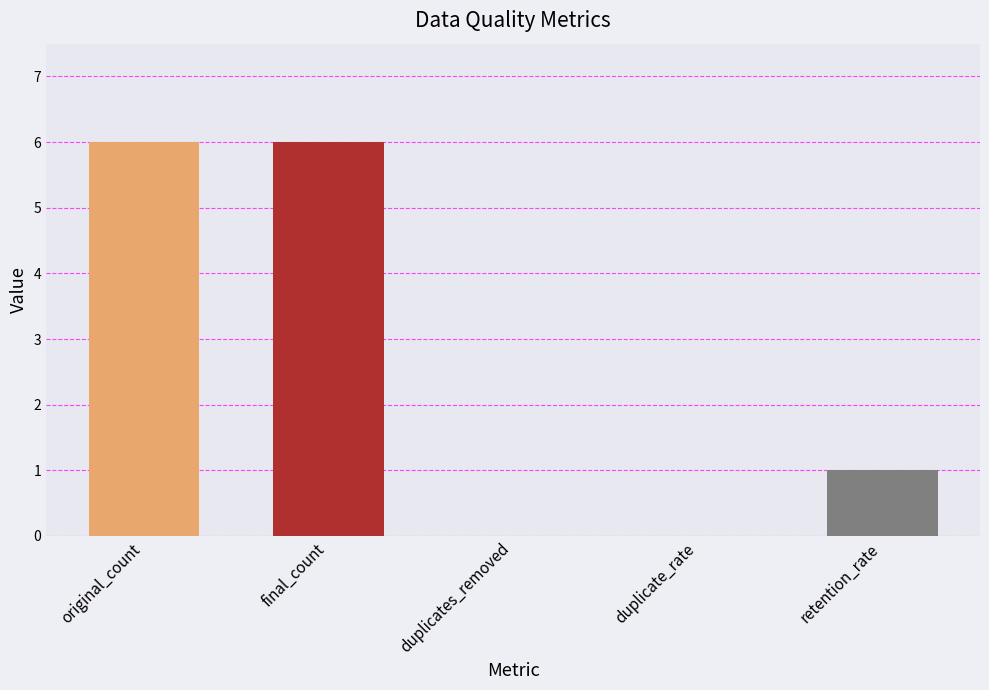

How many distinct data groups are displayed?

1